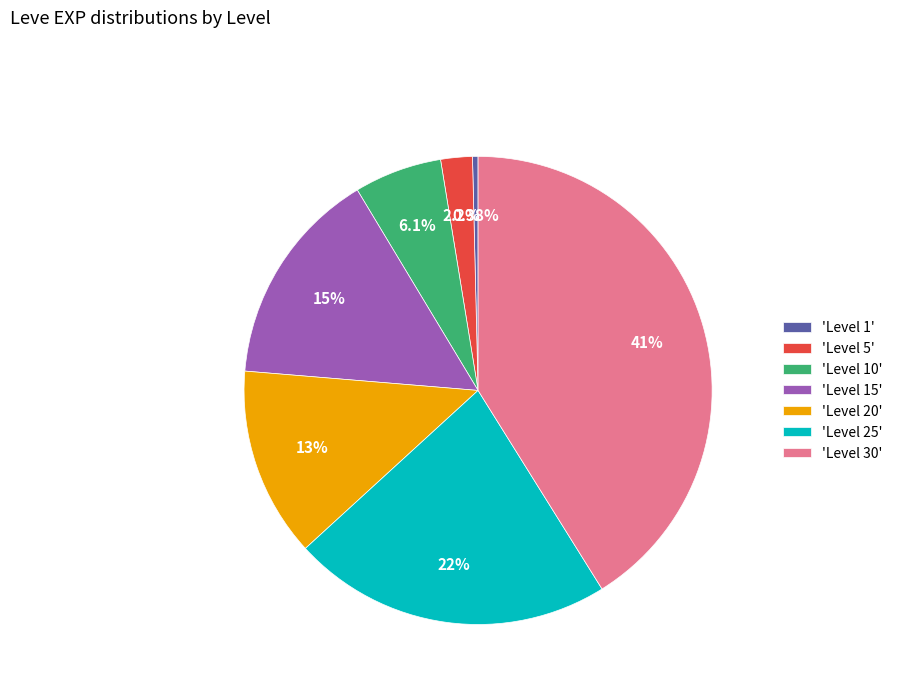

Is the sum of 'Level 10' and 'Level 30' greater than half?

No